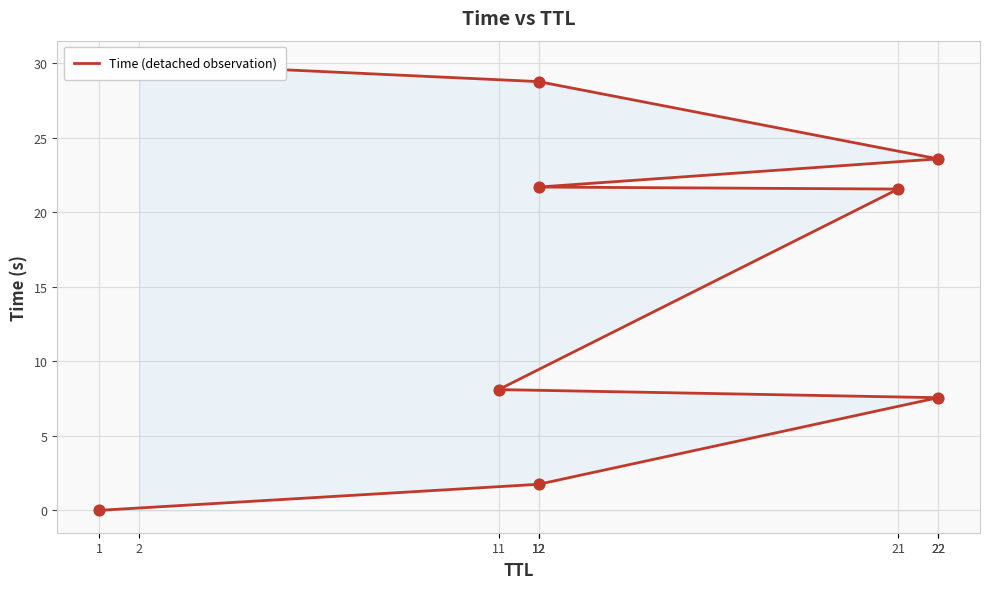

What is the change in value from 21 to 22?

+2.0